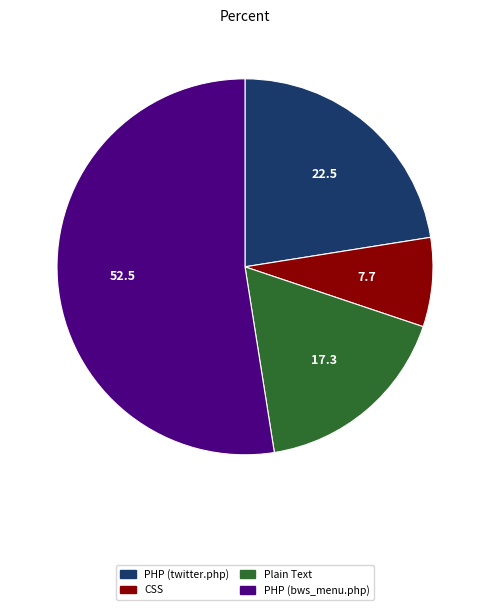

Which slice is the largest?

PHP (bws_menu.php)